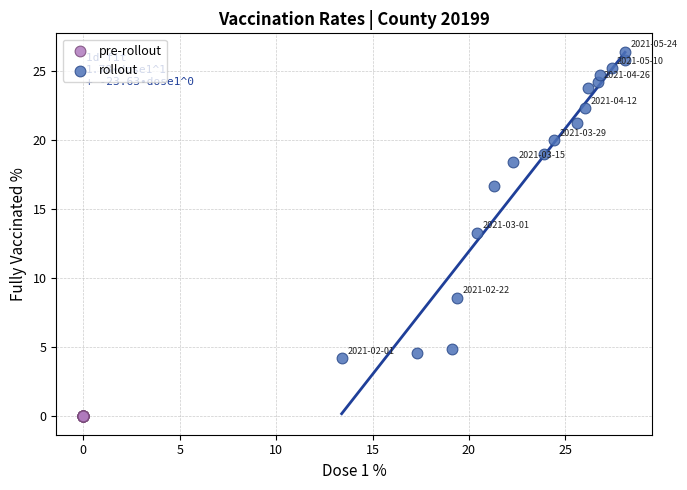

Which series reaches the minimum Y coordinate?

pre-rollout